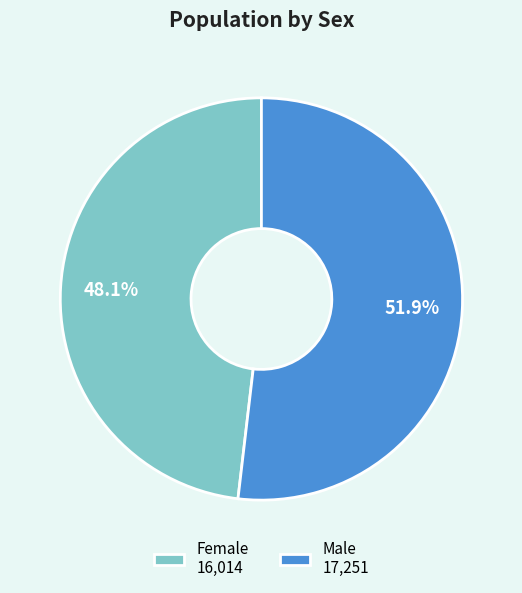

Is the sum of Male and Female greater than half?

Yes